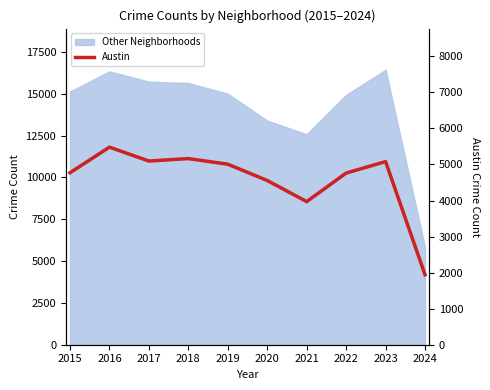

Rank the categories by value from lowest to highest.

2024, 2021, 2020, 2022, 2015, 2019, 2023, 2017, 2018, 2016